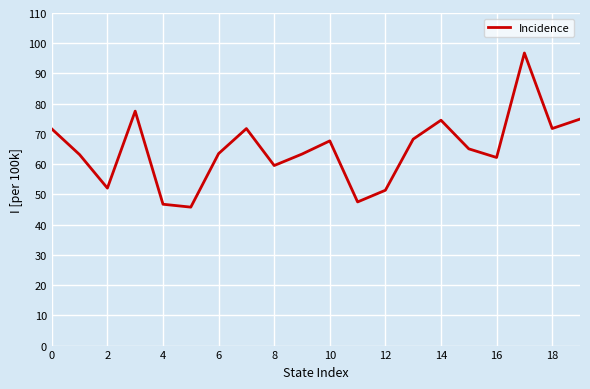

What is the maximum value shown in the chart?

96.8